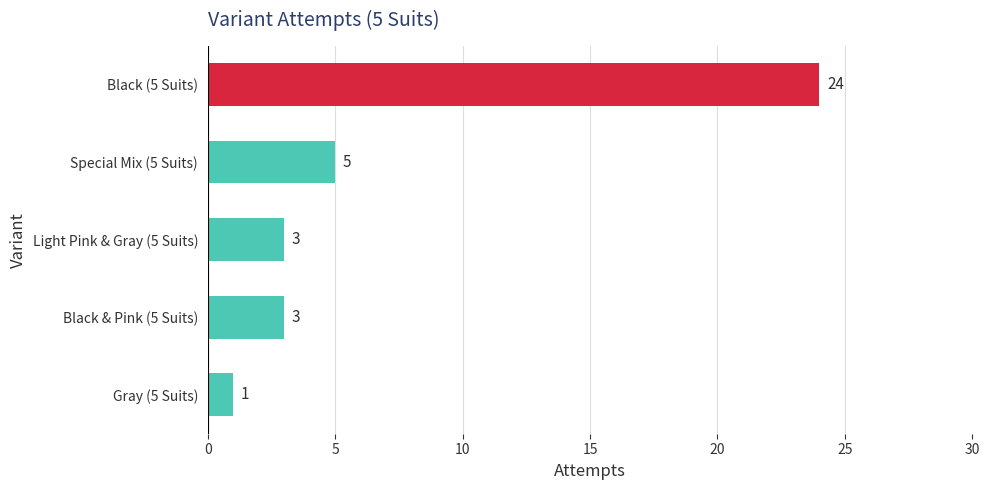

How many data points are less than 3?

1